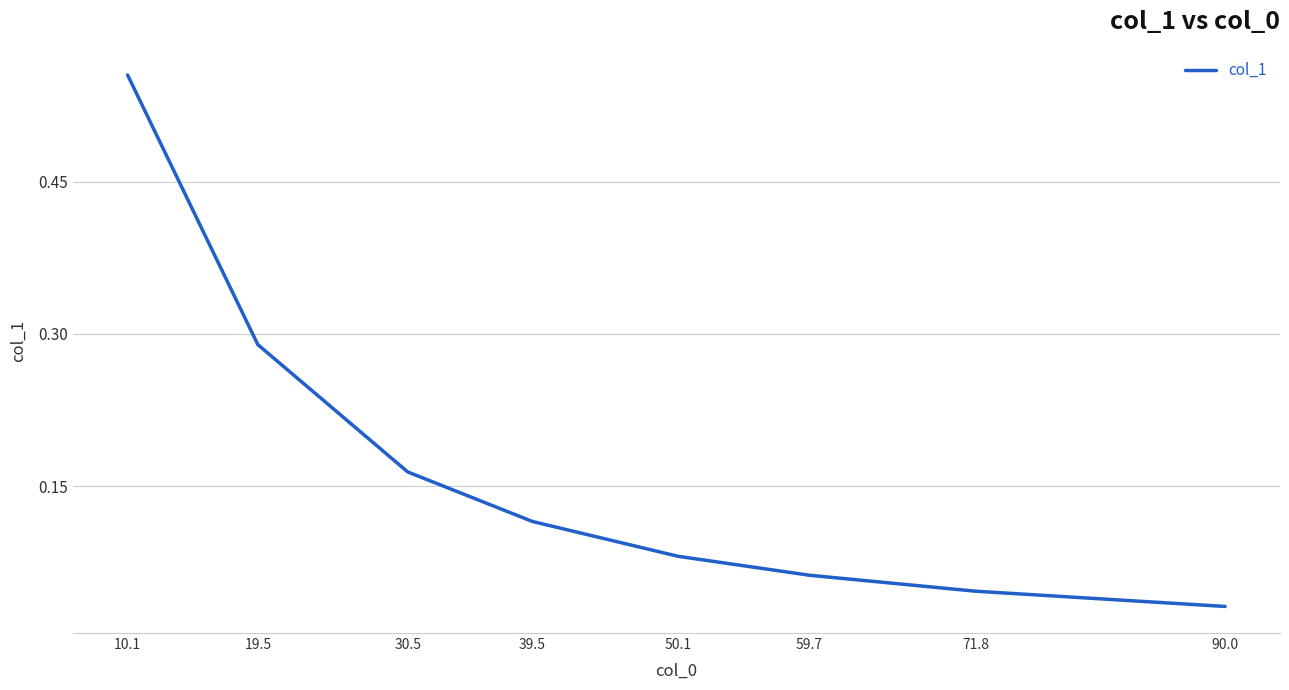

What position from the right is 19.5?

7